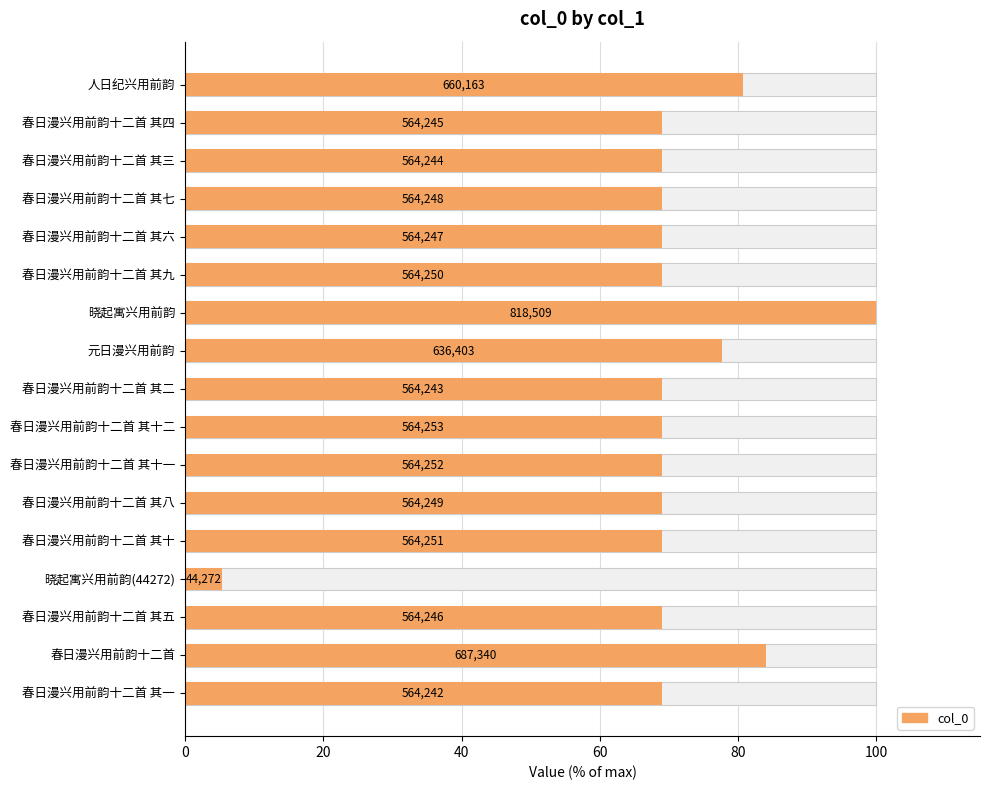

The value at 16 is 68.9. True or false?

True